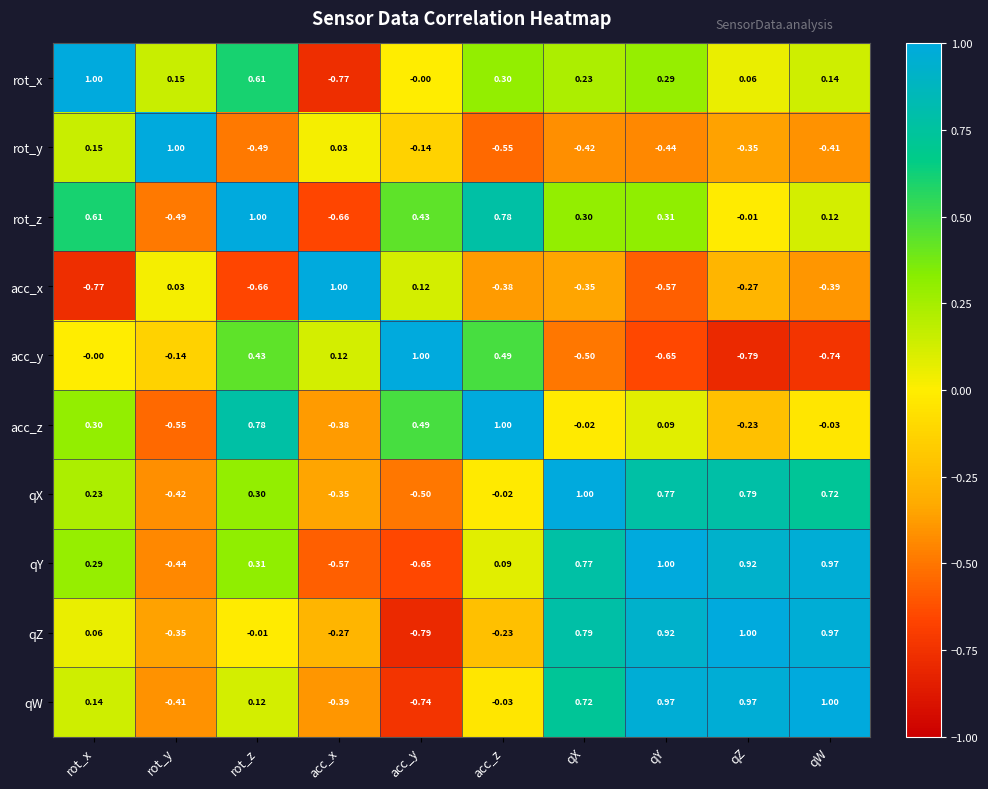

At which label does acc_z reach its peak?

acc_z